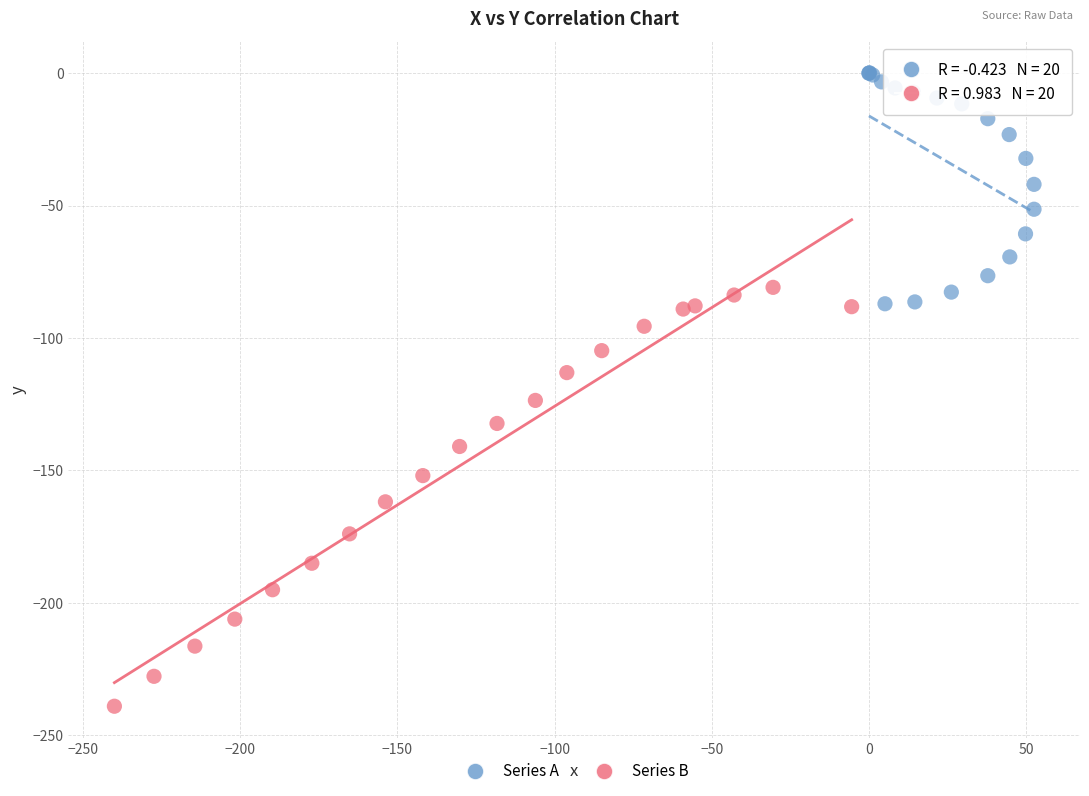

Which series reaches the minimum Y coordinate?

Series B